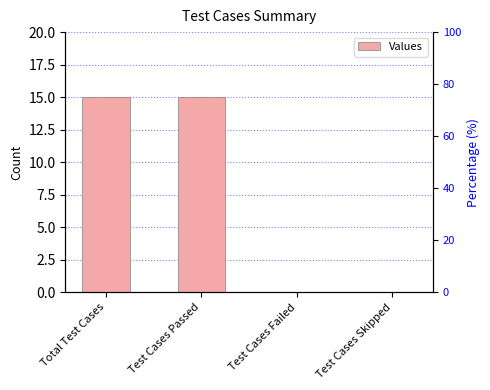

What is the label of the 2nd bar from the left?

Test Cases Passed